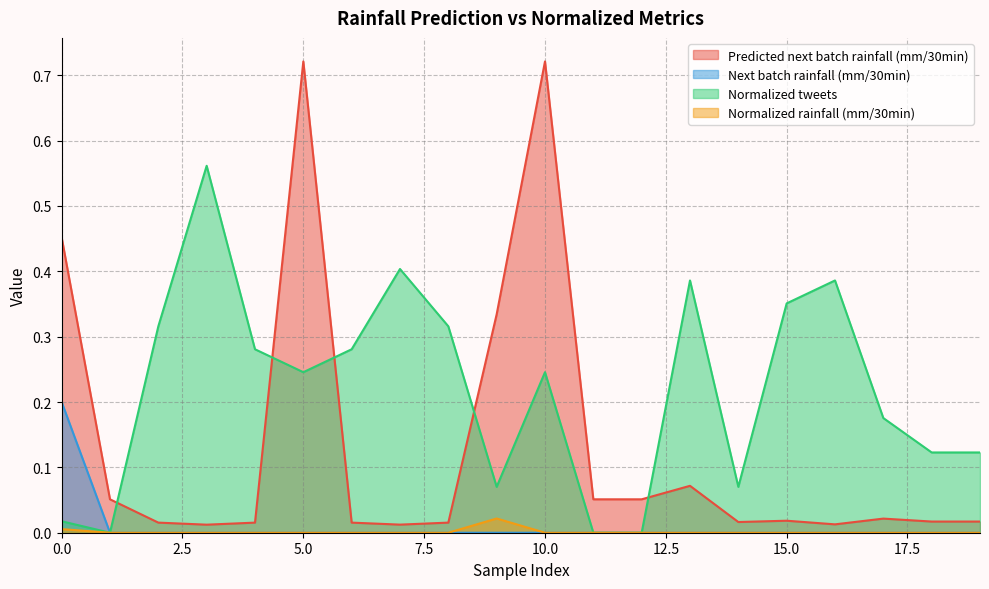

Between which two adjacent categories do Predicted next batch rainfall (mm/30min) and Normalized tweets first intersect?

1 and 2